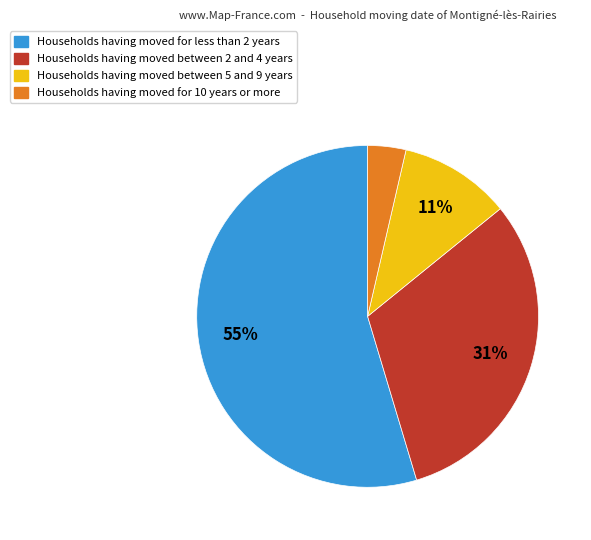

To the nearest percent, what is the average slice percentage?

25%